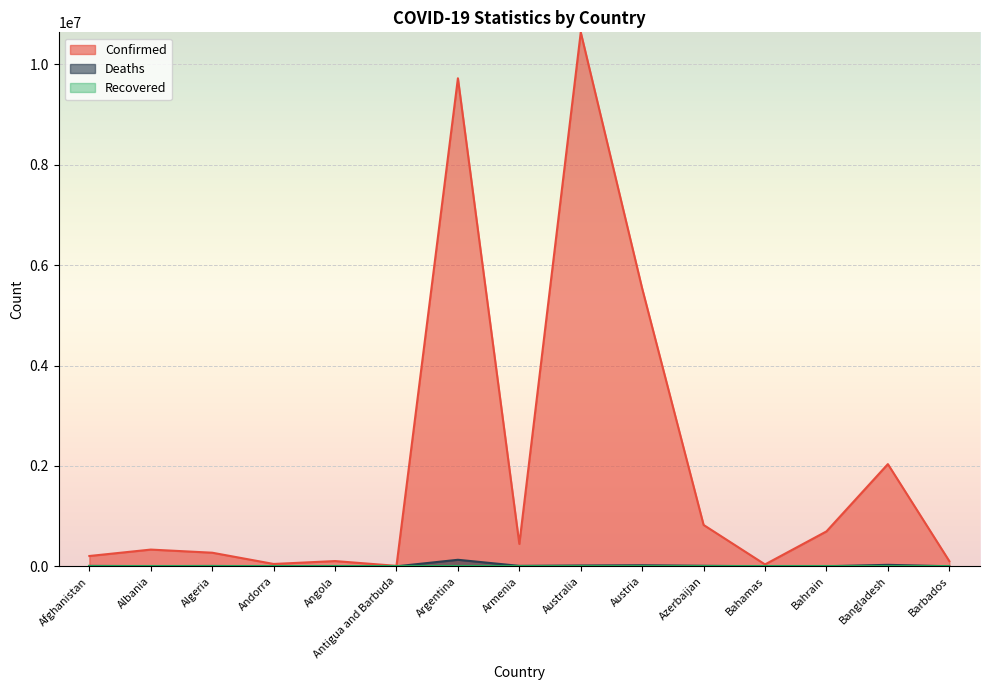

At which label is Deaths closest to 65081?

Bangladesh